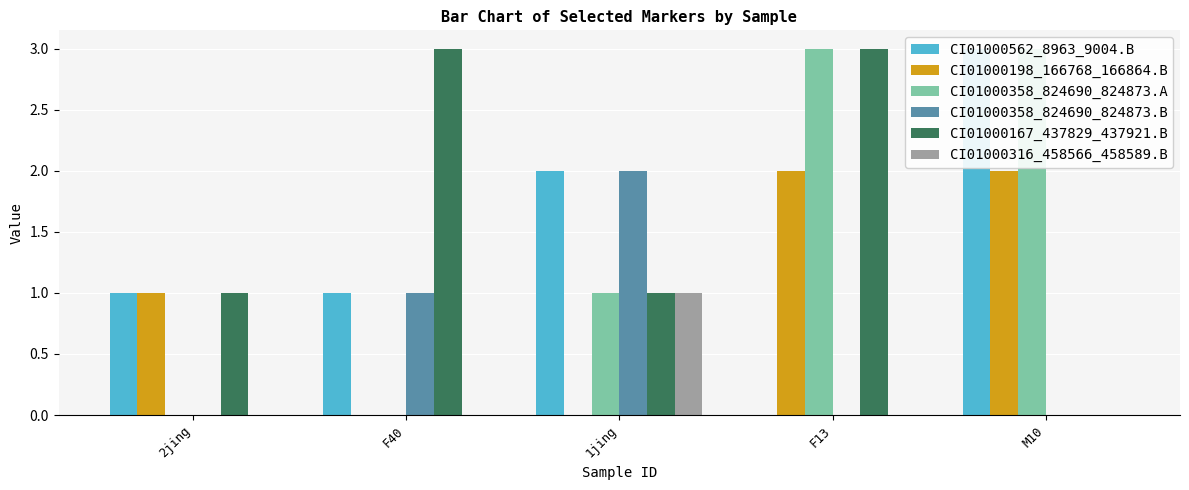

Which category has the lowest value in the CI01000562_8963_9004.B series?

F13